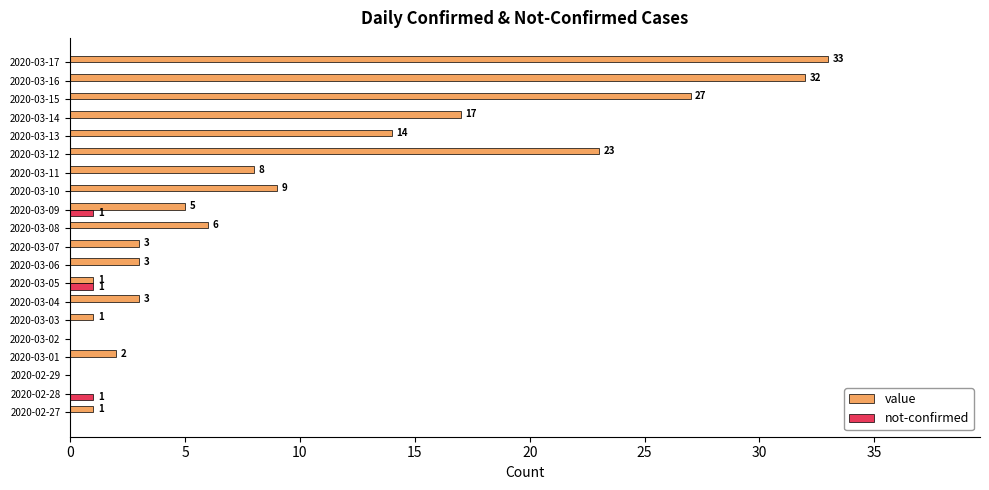

Is it true that value equals 0 at 2020-03-02?

True